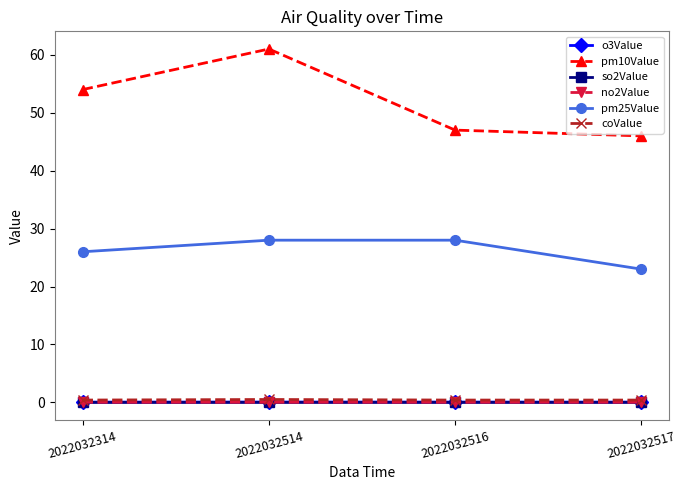

What is the difference between the maximum and minimum values in the pm25Value series?

5.0